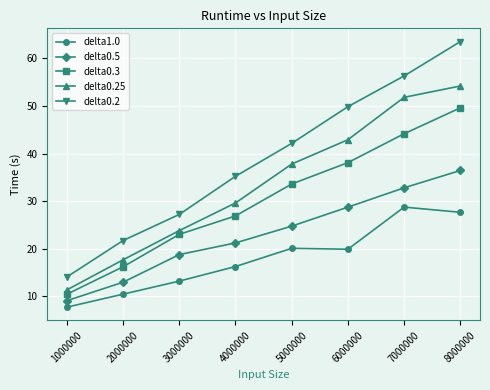

What is the minimum value shown in the chart?

7.7